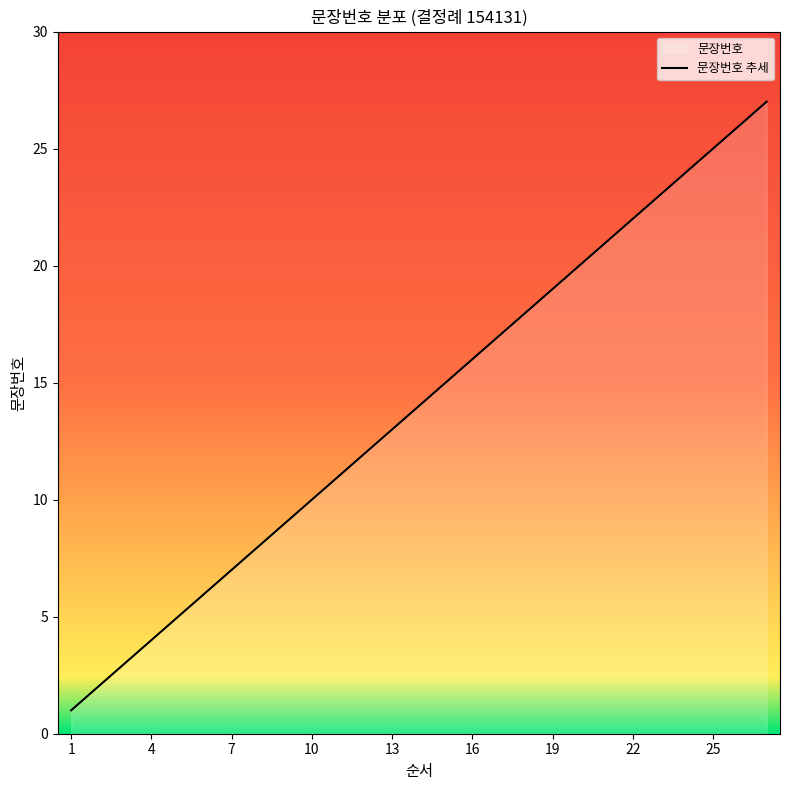

Rank the categories by value from lowest to highest.

1, 2, 3, 4, 5, 6, 7, 8, 9, 10, 11, 12, 13, 14, 15, 16, 17, 18, 19, 20, 21, 22, 23, 24, 25, 26, 27